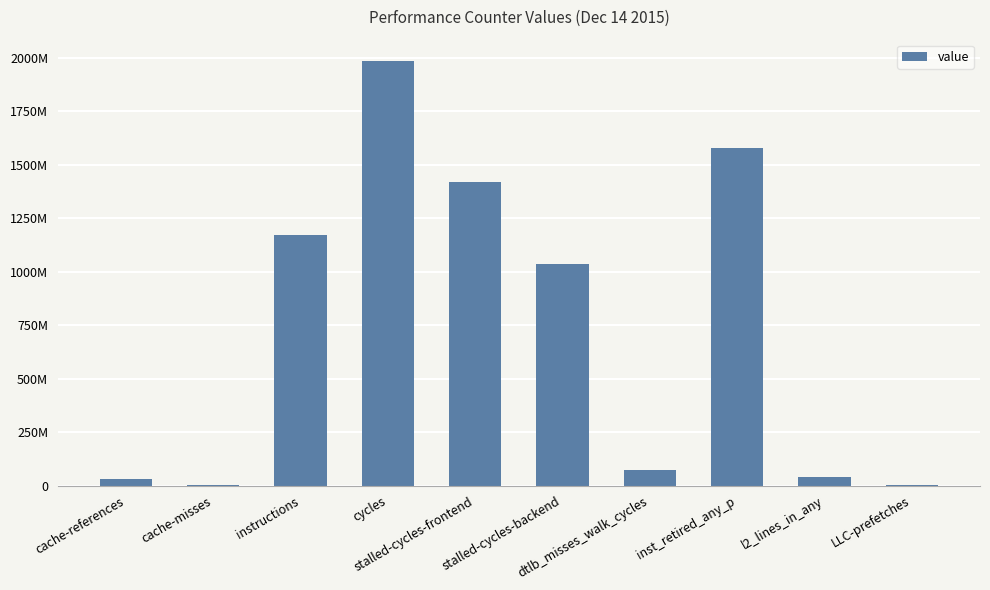

What is the value of the 8th bar from the left?

1578689353